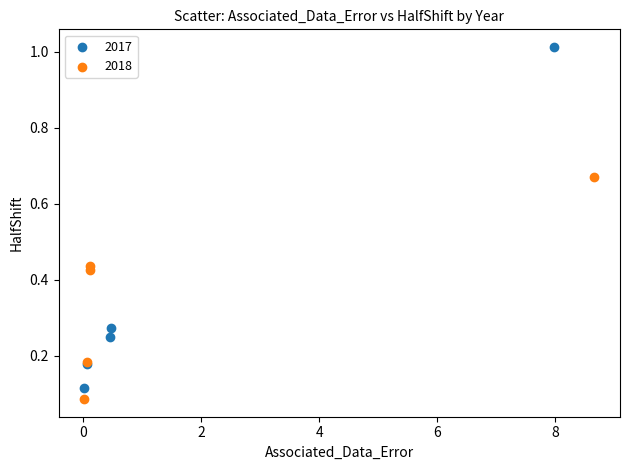

Which series has the widest spread of Y values?

2017